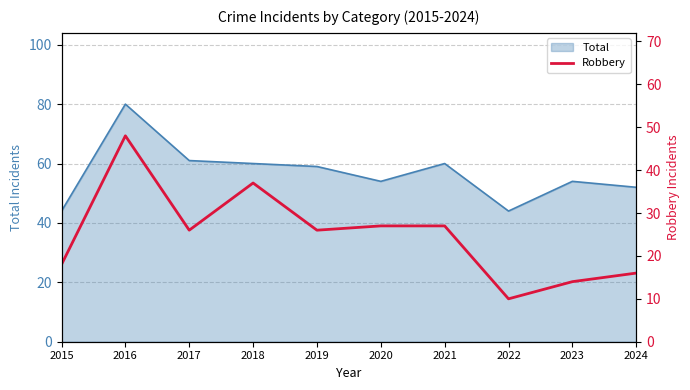

Is it true that Total equals 22 at 2017?

False